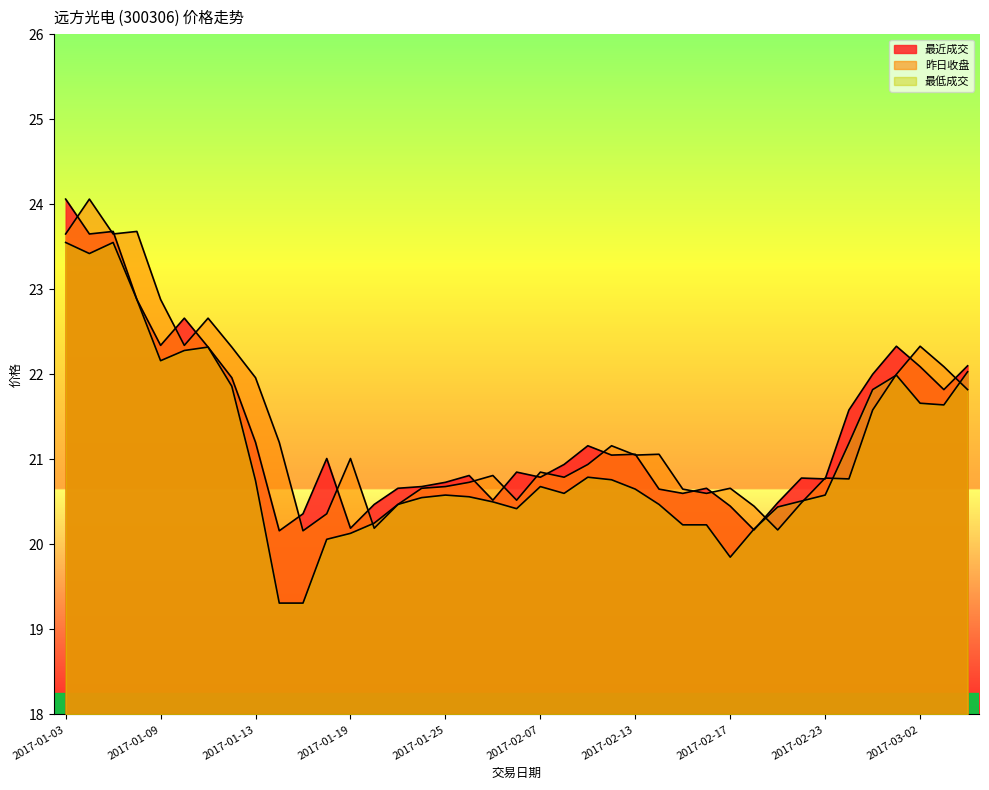

Rank the categories by 昨日收盘 value from lowest to highest.

2017-01-17, 2017-02-21, 2017-01-20, 2017-01-18, 2017-02-20, 2017-01-23, 2017-02-22, 2017-02-06, 2017-02-16, 2017-02-15, 2017-01-24, 2017-02-17, 2017-01-25, 2017-01-26, 2017-02-27, 2017-02-23, 2017-02-08, 2017-02-03, 2017-02-07, 2017-02-09, 2017-01-19, 2017-02-13, 2017-02-14, 2017-02-10, 2017-01-16, 2017-02-28, 2017-03-06, 2017-01-13, 2017-03-01, 2017-03-03, 2017-01-12, 2017-03-02, 2017-01-10, 2017-01-11, 2017-01-09, 2017-01-03, 2017-01-05, 2017-01-06, 2017-01-04